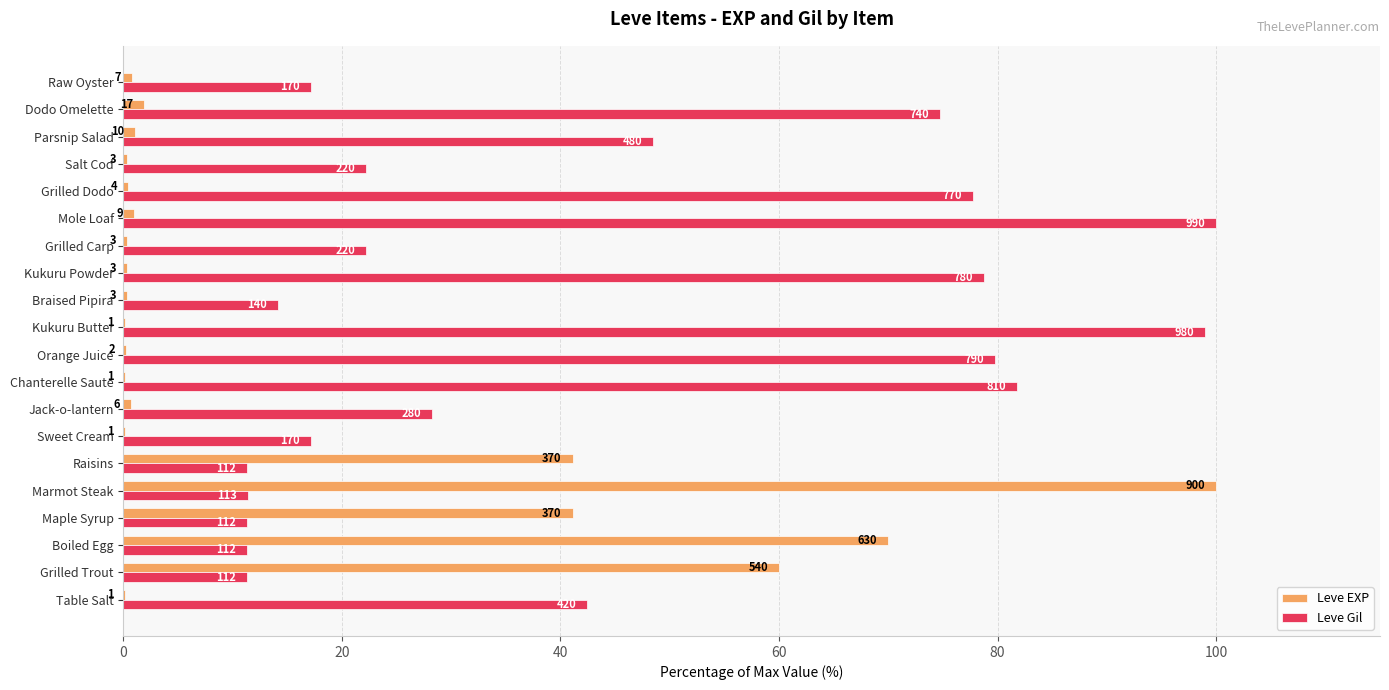

What are all the series names shown in the legend?

Leve EXP, Leve Gil